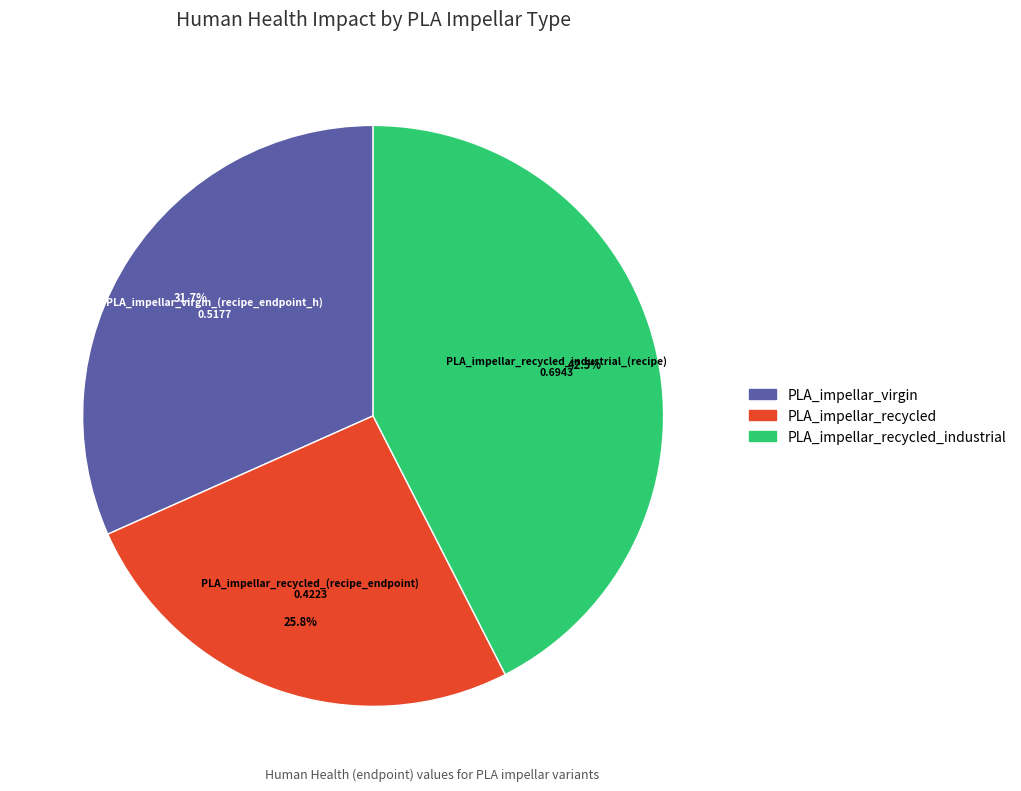

Does any single category account for the majority?

No